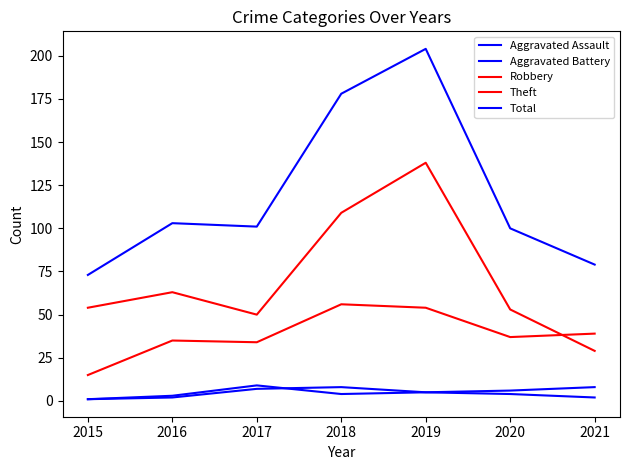

What is the greatest value displayed?

204